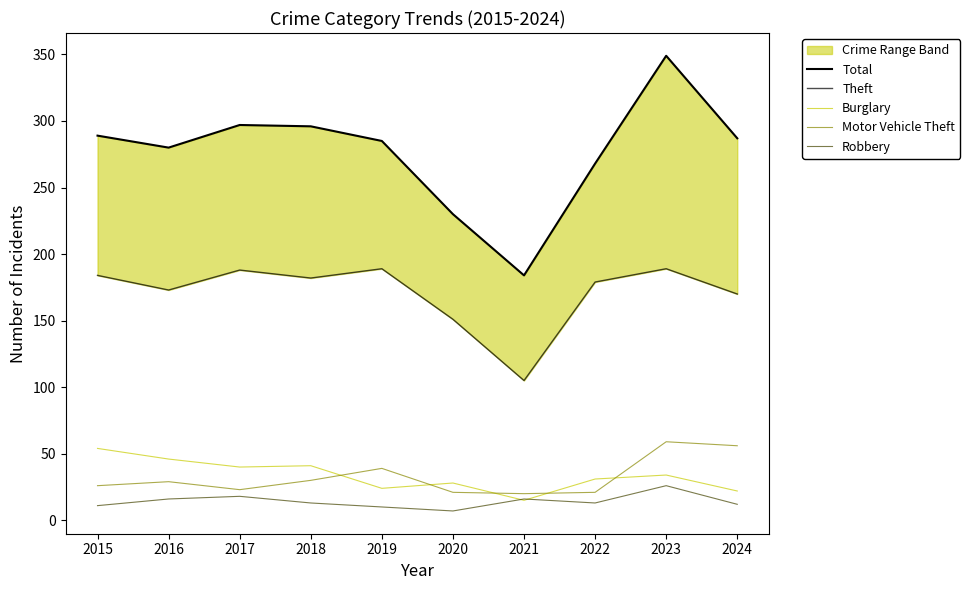

True or false: Burglary and Theft cross at least once.

False